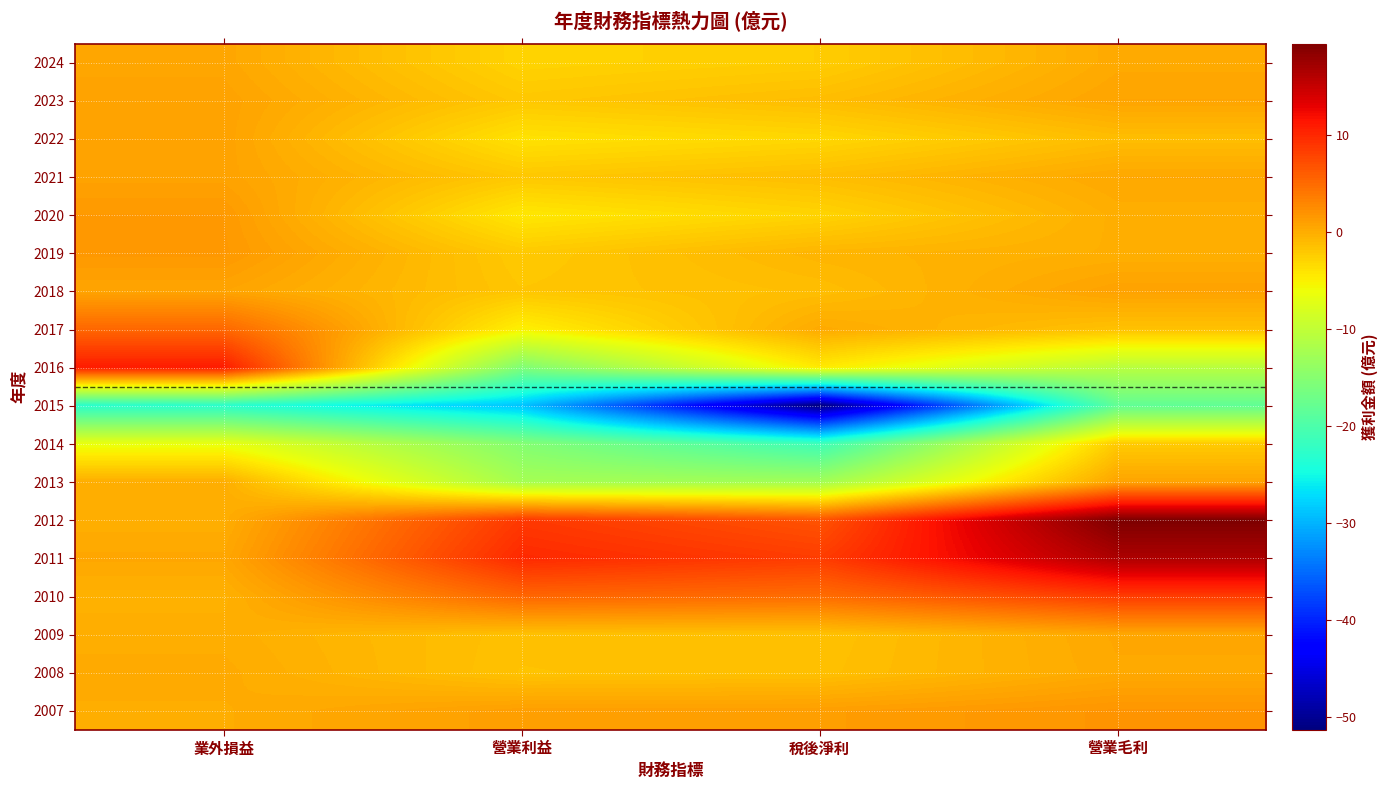

Reading right to left, list all the values displayed in this chart.

2024: 營業毛利=0.2	稅後淨利=-2.4	營業利益=-2.9	業外損益=0.5
2023: 營業毛利=0.6	稅後淨利=-1.2	營業利益=-2.0	業外損益=0.8
2022: 營業毛利=-1.2	稅後淨利=-3.2	營業利益=-4.0	業外損益=0.8
2021: 營業毛利=0.4	稅後淨利=-1.2	營業利益=-2.0	業外損益=0.8
2020: 營業毛利=-0.1	稅後淨利=-2.9	營業利益=-4.4	業外損益=1.5
2019: 營業毛利=-0.2	稅後淨利=-0.6	營業利益=-2.1	業外損益=1.5
2018: 營業毛利=0.8	稅後淨利=-1.2	營業利益=-1.8	業外損益=0.6
2017: 營業毛利=-1.5	稅後淨利=0.2	營業利益=-5.0	業外損益=5.2
2016: 營業毛利=-10.7	稅後淨利=-4.5	營業利益=-15.5	業外損益=10.9
2015: 營業毛利=-18.2	稅後淨利=-51.3	營業利益=-28.8	業外損益=-22.9
2014: 營業毛利=-2.2	稅後淨利=-21.3	營業利益=-15.2	業外損益=-6.5
2013: 營業毛利=0.7	稅後淨利=-12.7	營業利益=-12.4	業外損益=-0.0
2012: 營業毛利=19.4	稅後淨利=6.7	營業利益=8.7	業外損益=-0.1
2011: 營業毛利=16.5	稅後淨利=8.4	營業利益=9.9	業外損益=0.4
2010: 營業毛利=8.5	稅後淨利=4.8	營業利益=5.3	業外損益=-0.3
2009: 營業毛利=0.4	稅後淨利=-1.6	營業利益=-1.5	業外損益=-0.1
2008: 營業毛利=0.3	稅後淨利=-1.4	營業利益=-1.6	業外損益=0.2
2007: 營業毛利=1.8	稅後淨利=1.1	營業利益=1.1	業外損益=0.0